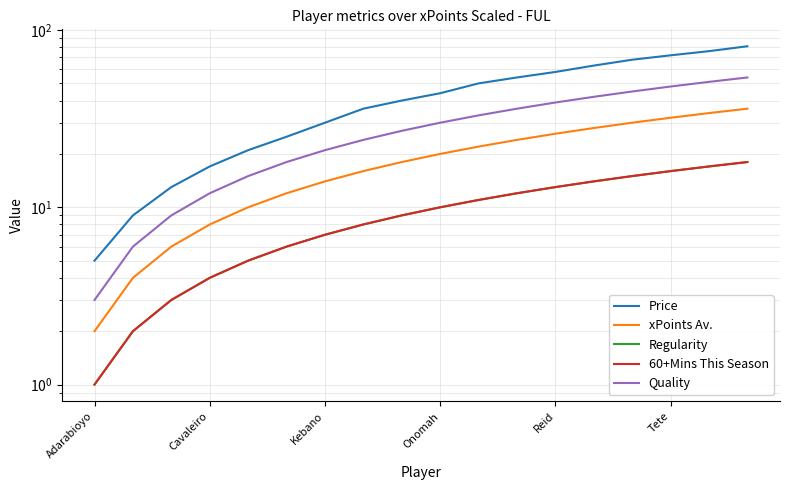

Where does the Quality series first go above 30?

10